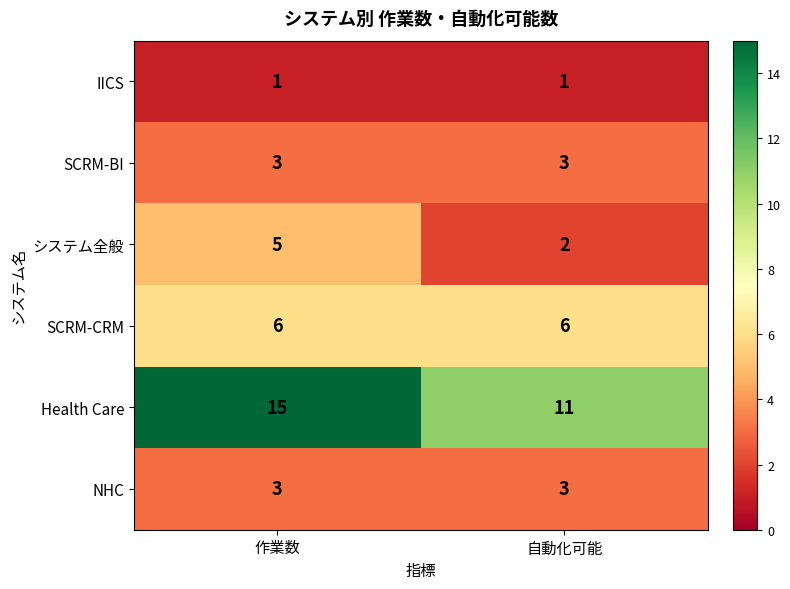

Where is システム全般 nearest to the value 3?

自動化可能